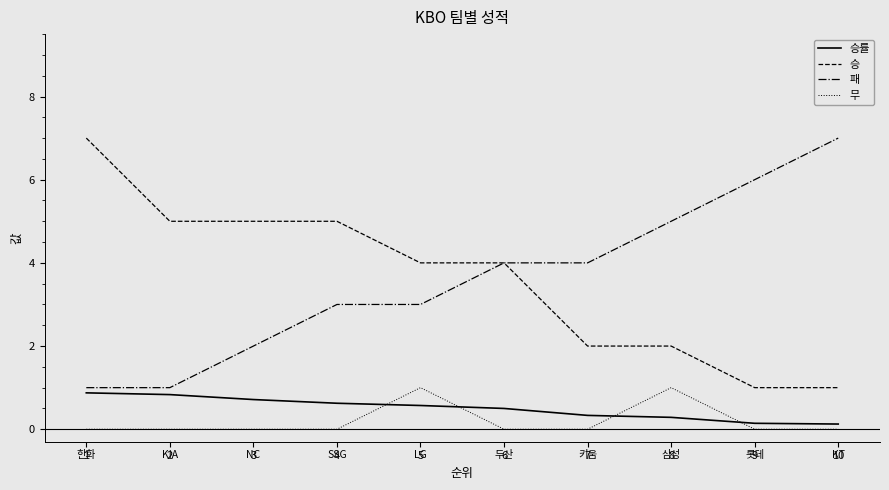

Count the number of data series in this chart.

4